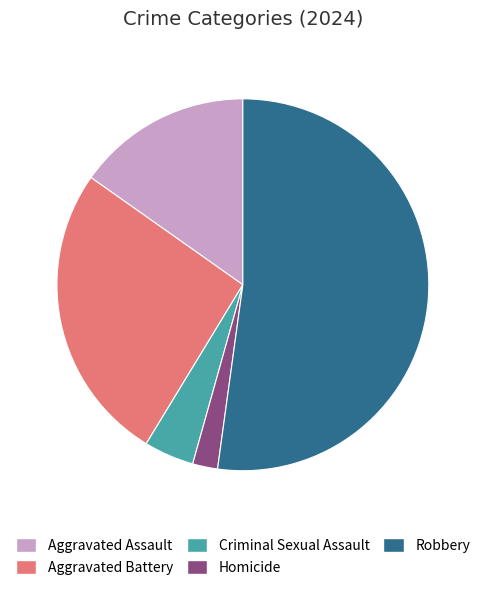

Combined, do Homicide and Aggravated Battery account for over 50%?

No